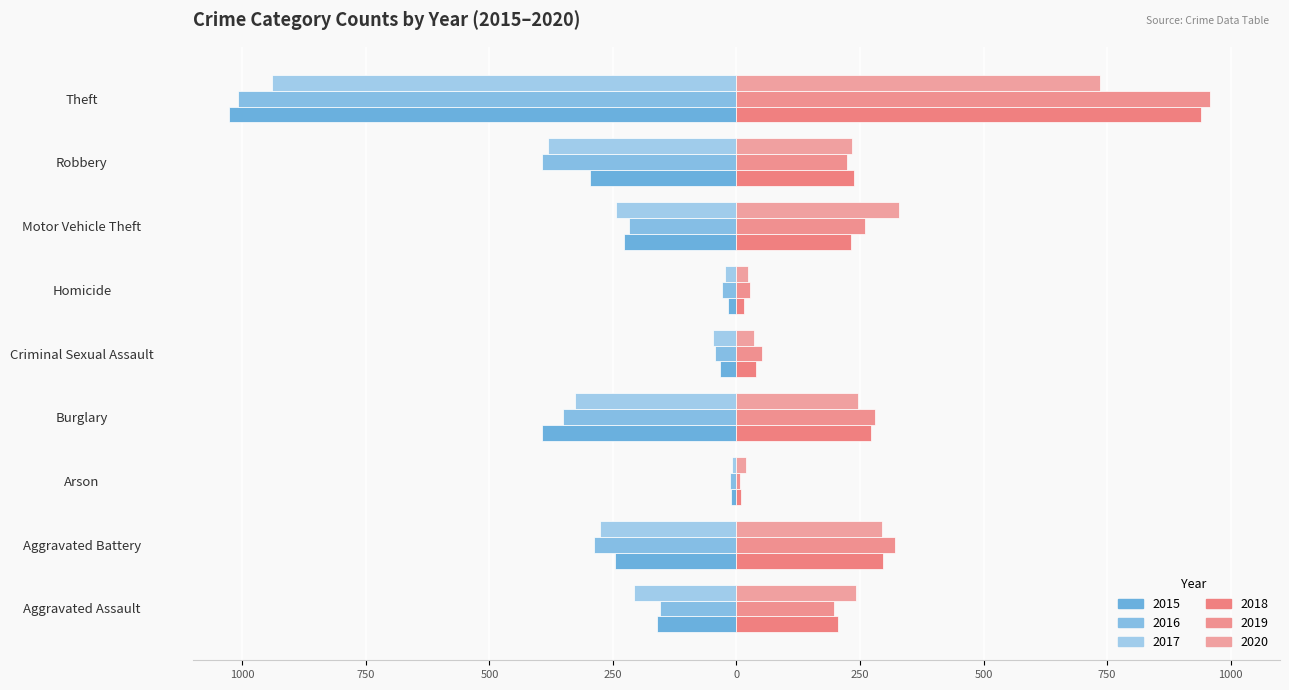

Which category has the highest value across all series?

Theft